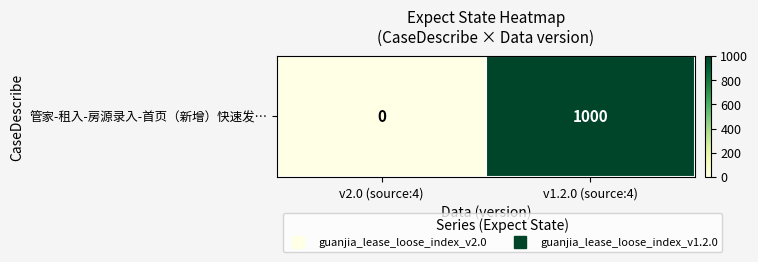

The value at v1.2.0 (source:4) is 432. True or false?

False